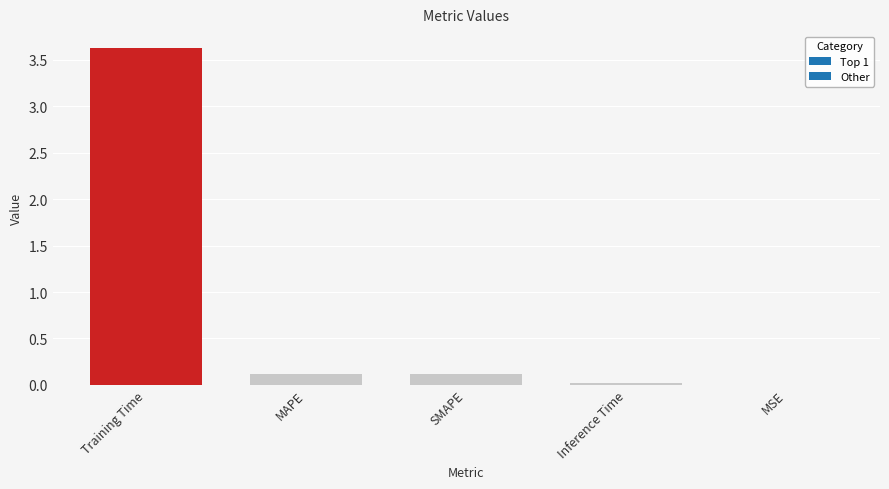

True or false: the data shows 3.6 at Training Time.

True